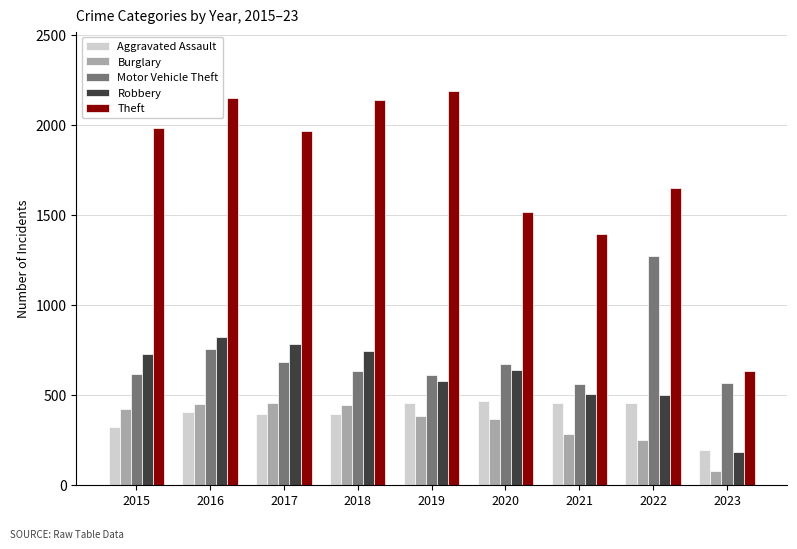

What is the total value across all series at 2022?

4127